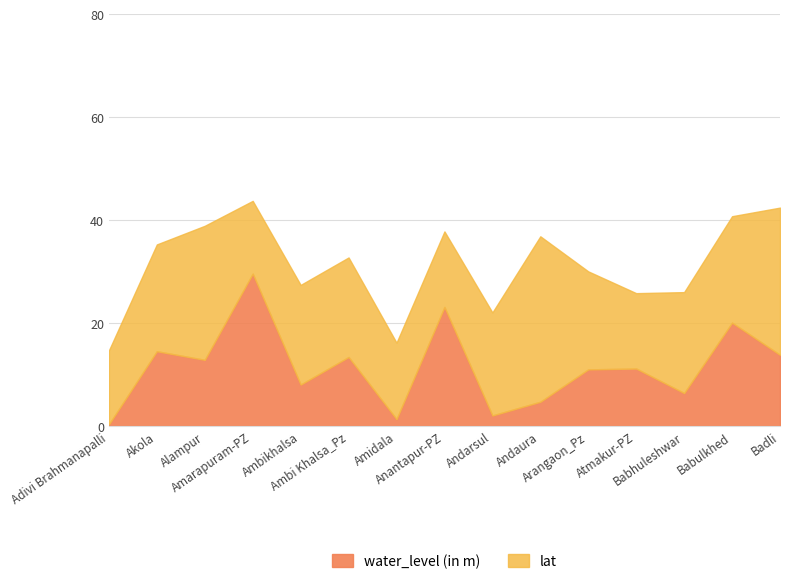

Read the value at Atmakur-PZ.

11.2